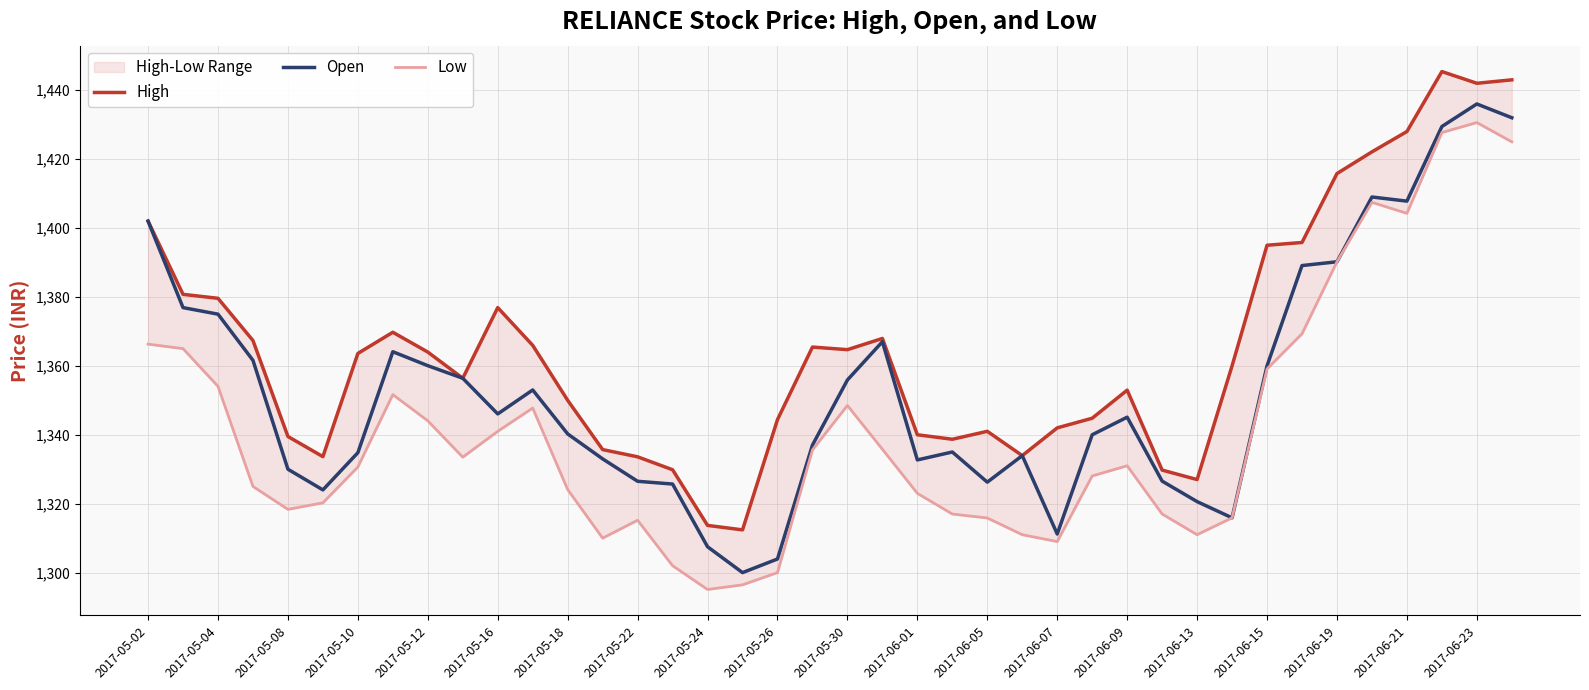

True or false: Open has a value of 439.5 at 2017-06-21.

False